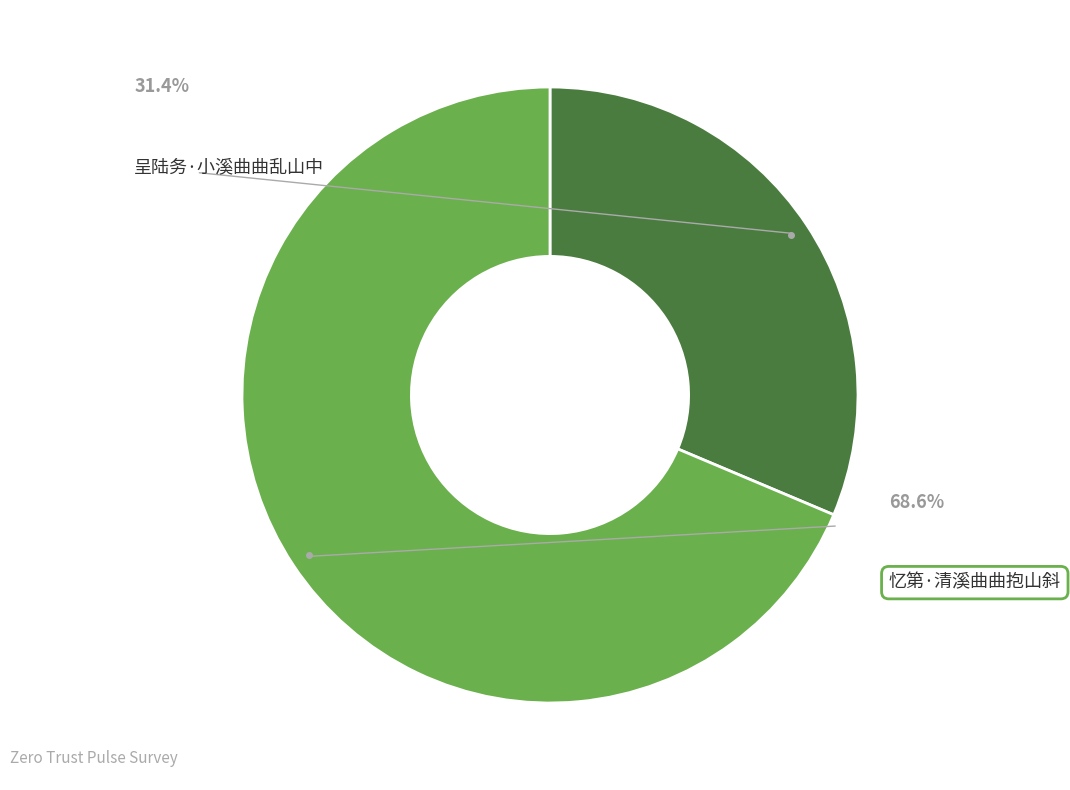

Rank the categories by value from lowest to highest.

呈陆务·小溪曲曲乱山中, 忆第·清溪曲曲抱山斜